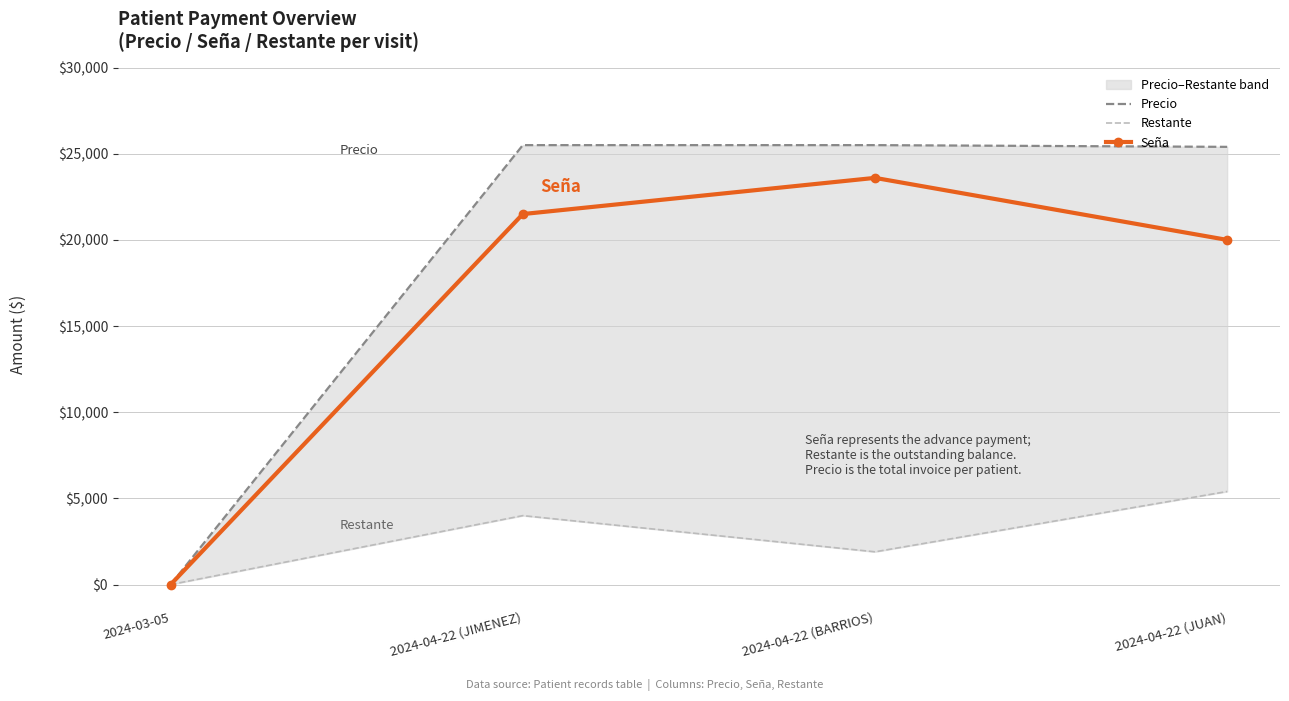

Which has a higher value, 2024-04-22 (BARRIOS) or 2024-04-22 (JUAN)?

2024-04-22 (BARRIOS)